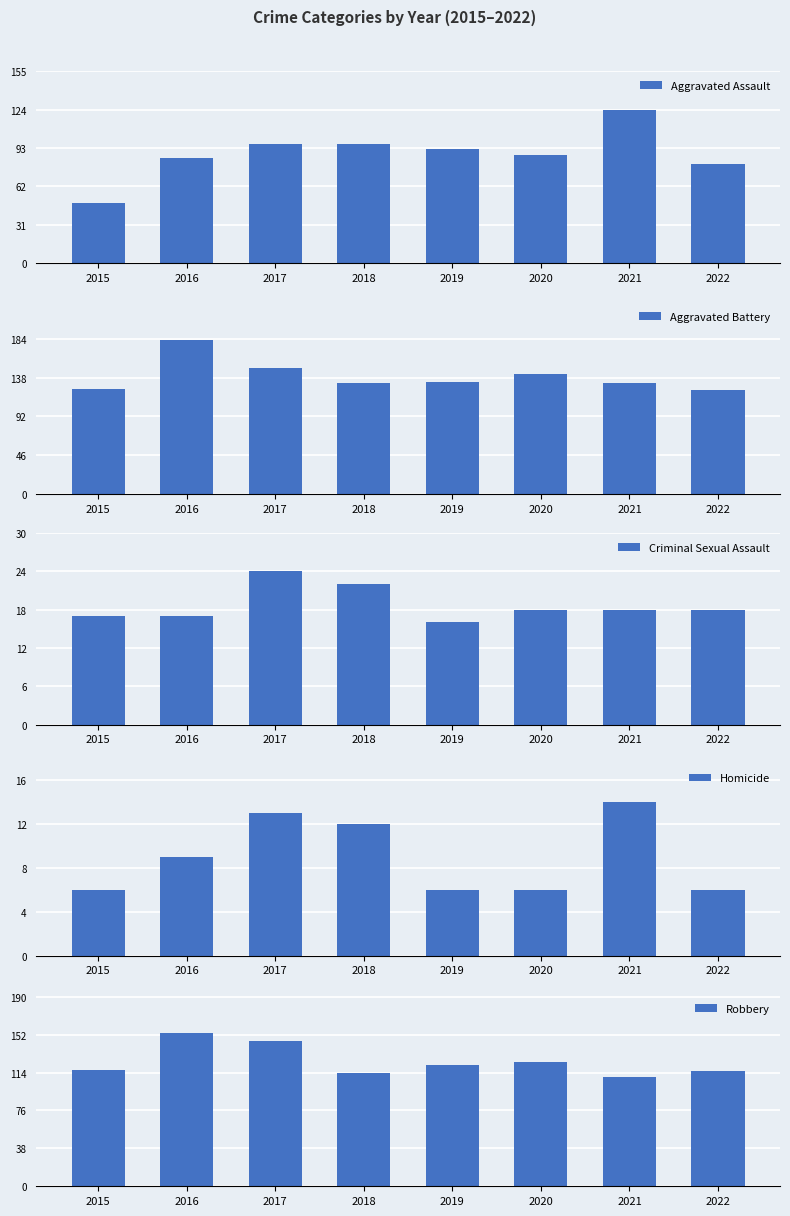

At how many categories does at least one series exceed 11?

8